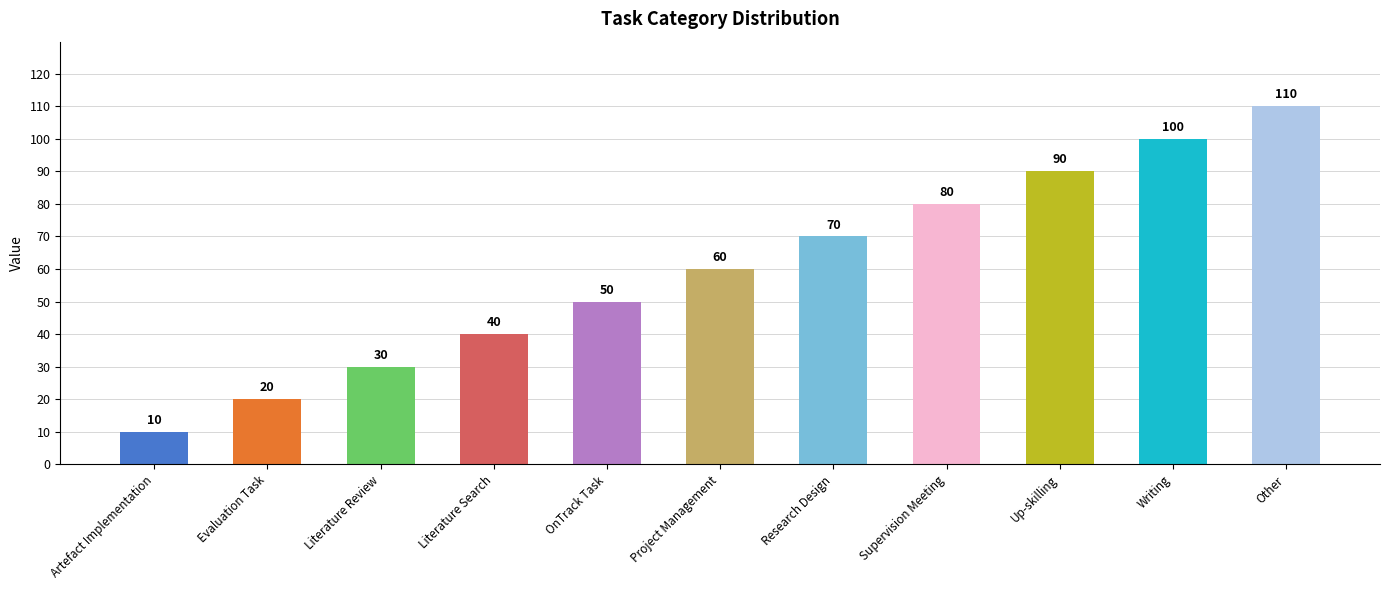

The value at Other is 110. True or false?

True